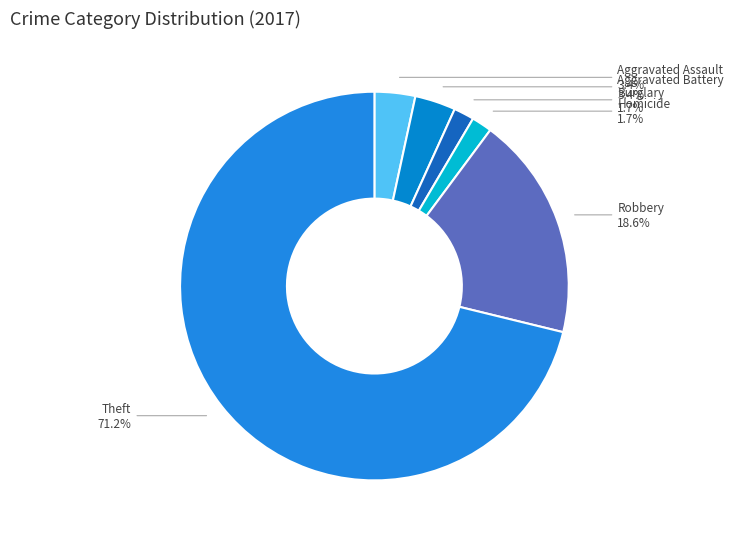

How many segments does this pie chart have?

6